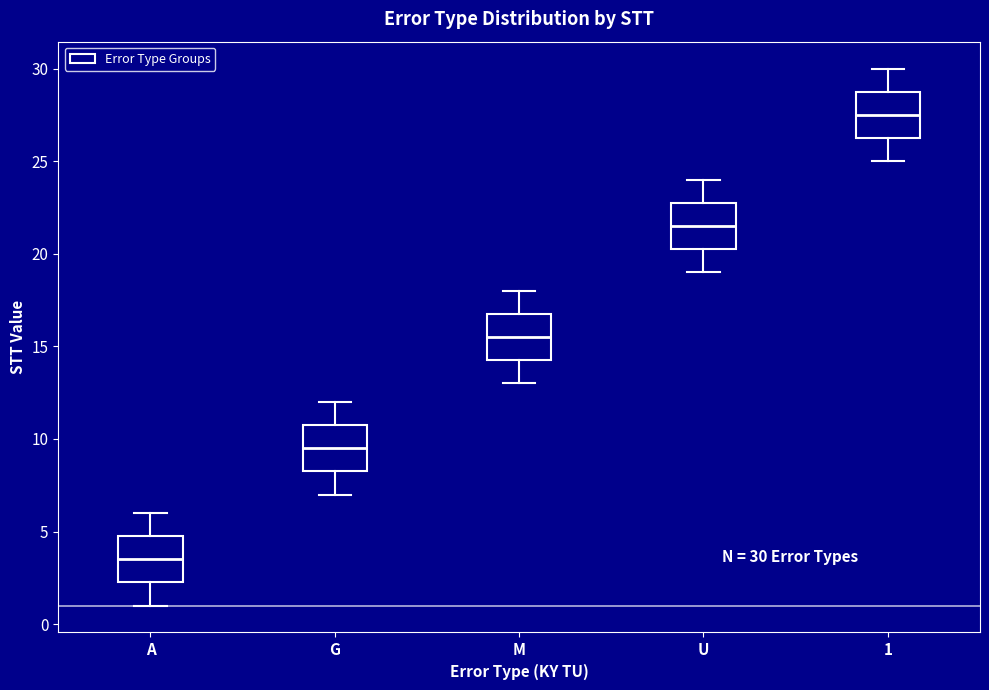

Which box has the highest median line?

1